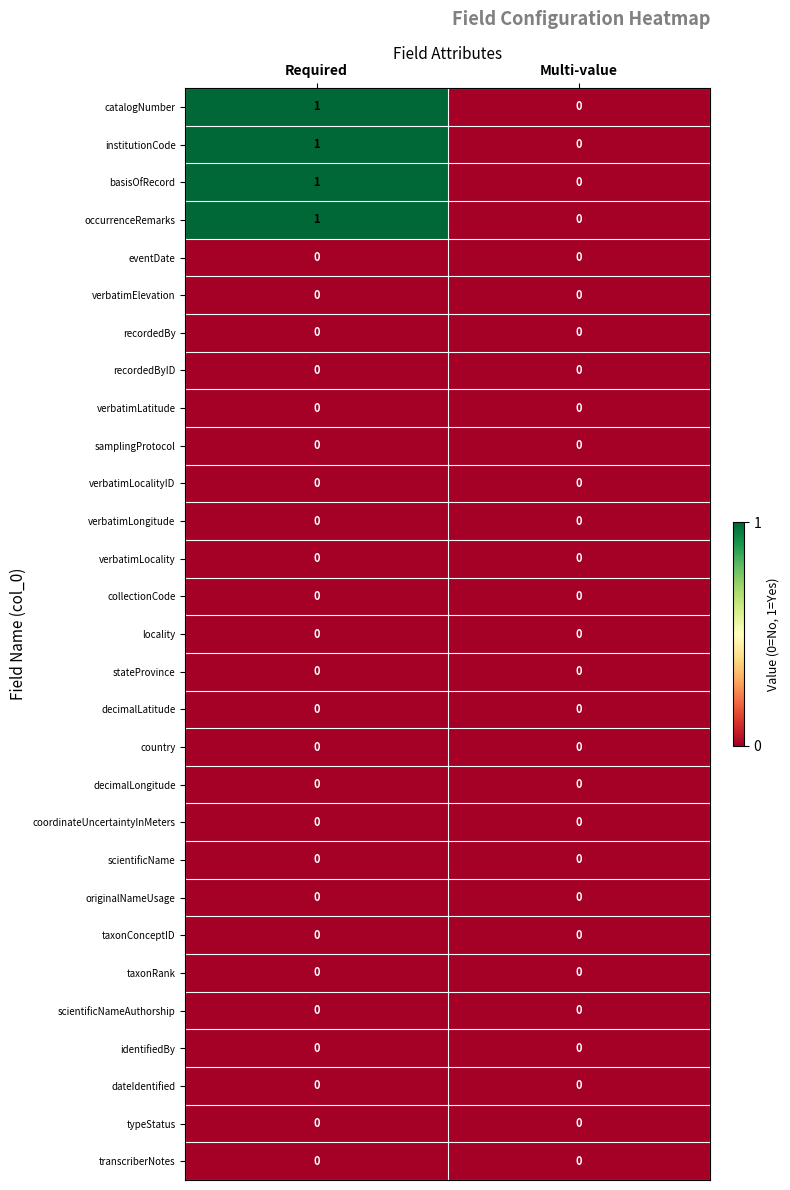

Is it true that taxonRank equals 0 at Required?

True